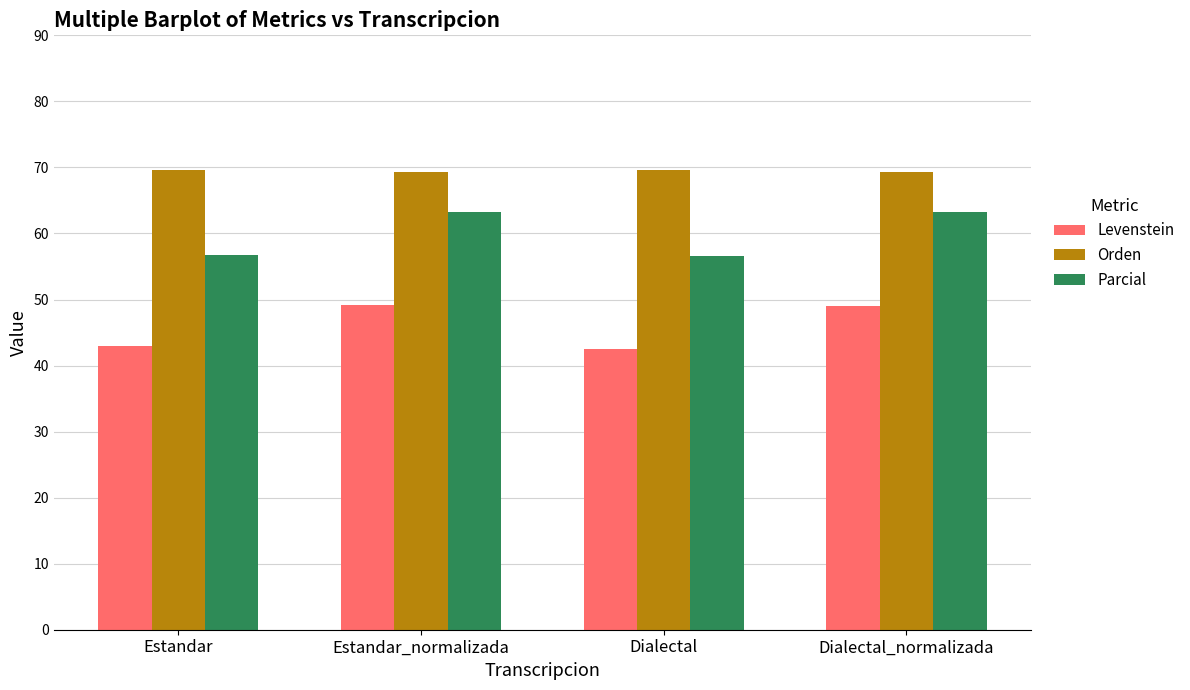

What is the maximum value for Orden?

69.7